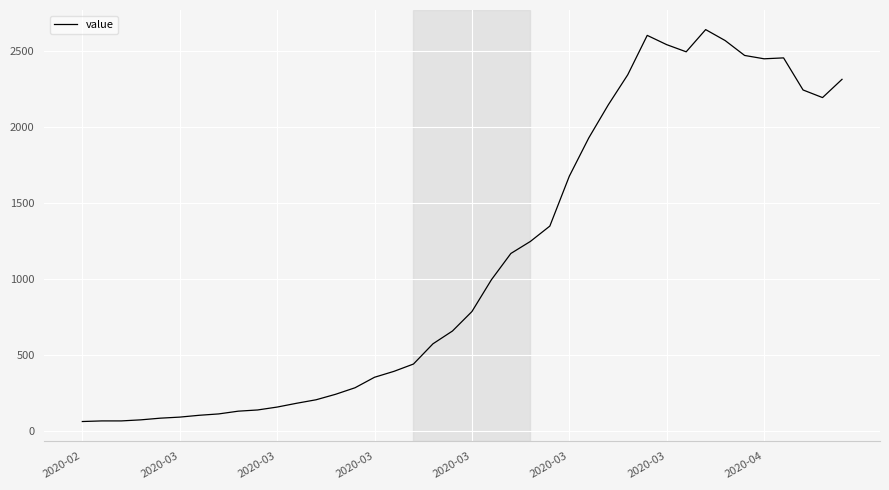

What is the difference between the maximum and minimum values?

2577